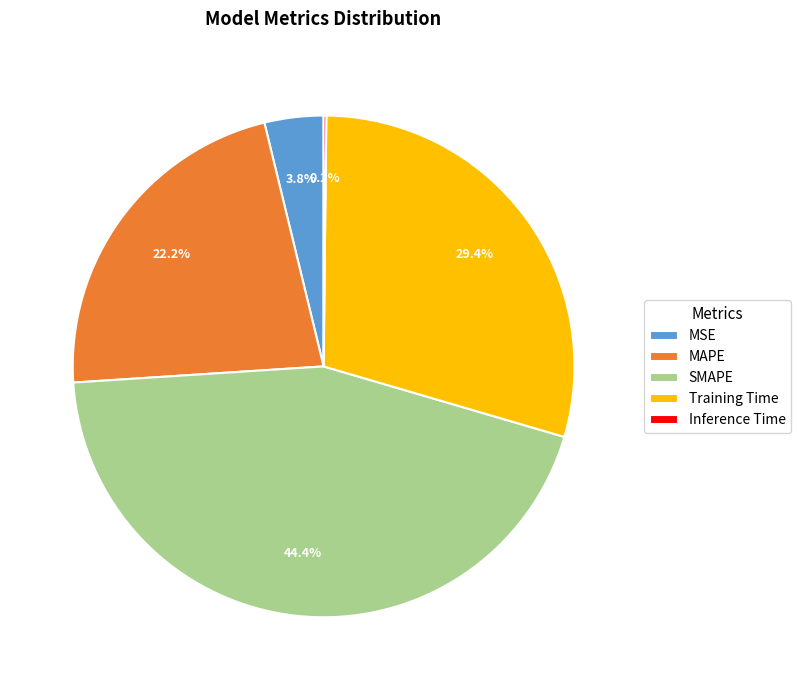

Between MAPE and MSE, which is larger?

MAPE